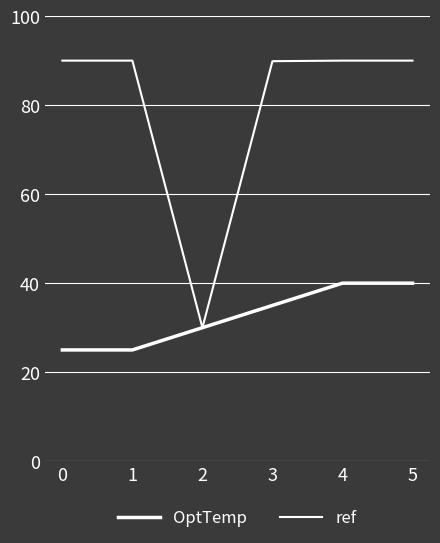

Does the chart have visible grid lines?

Yes